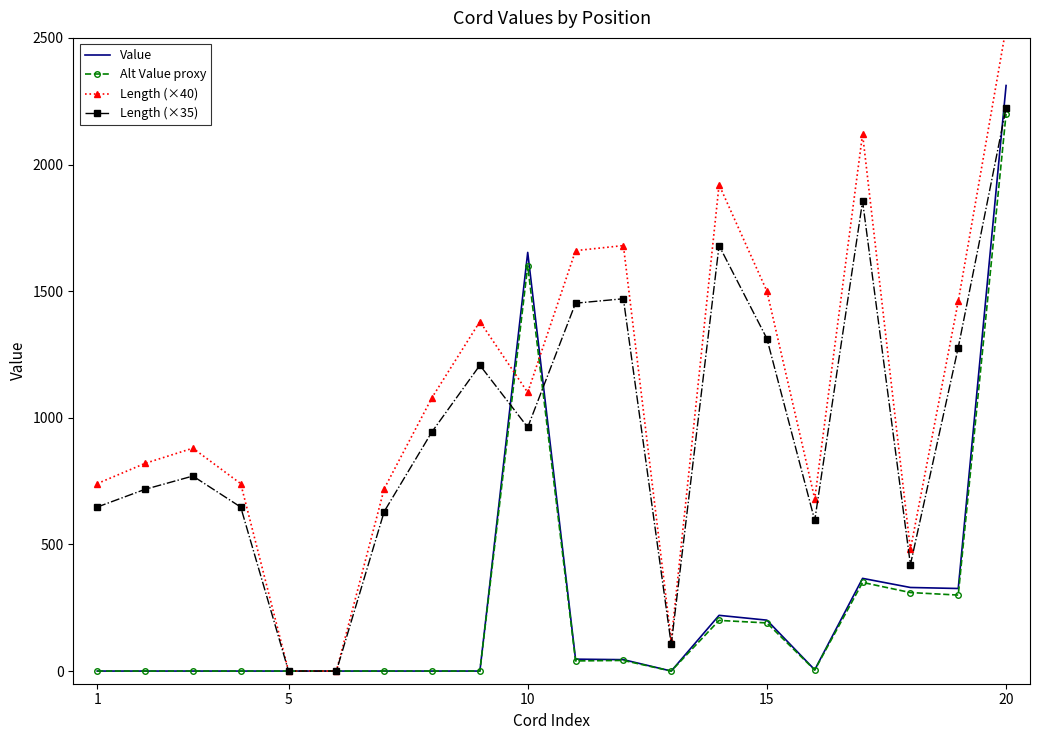

What is the highest value of the Value series?

2312.0